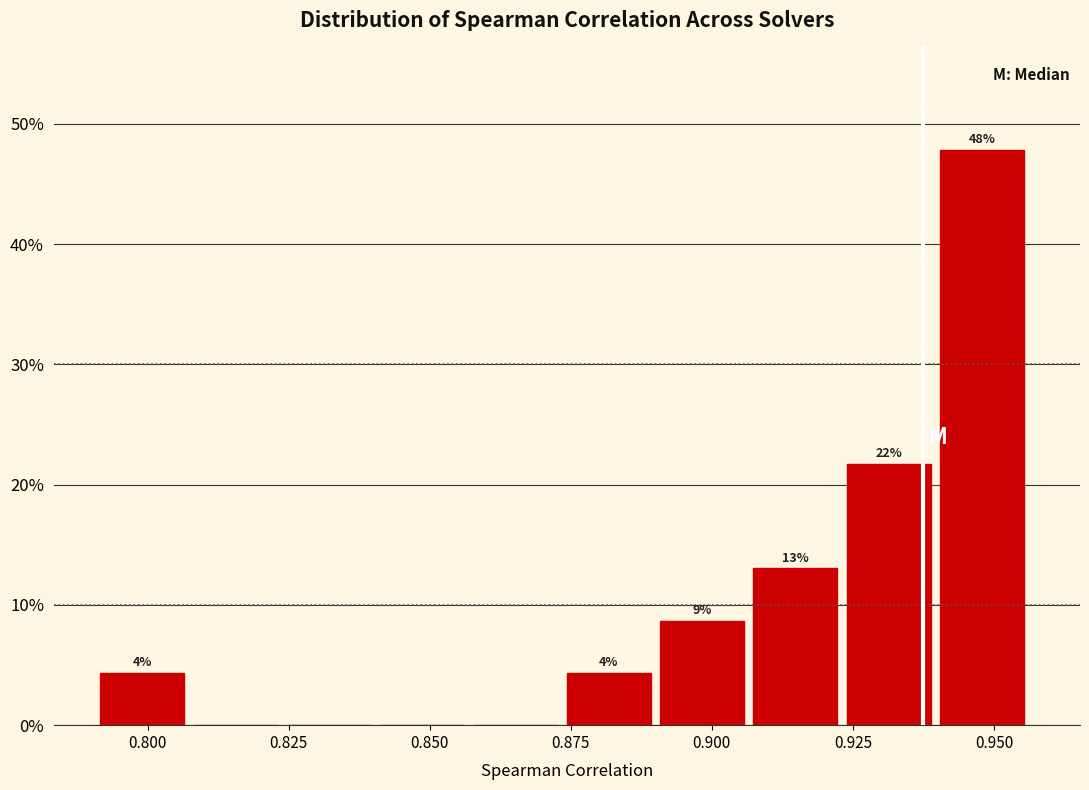

Read against the x-axis, roughly where is the centre of the tallest bar?

0.950